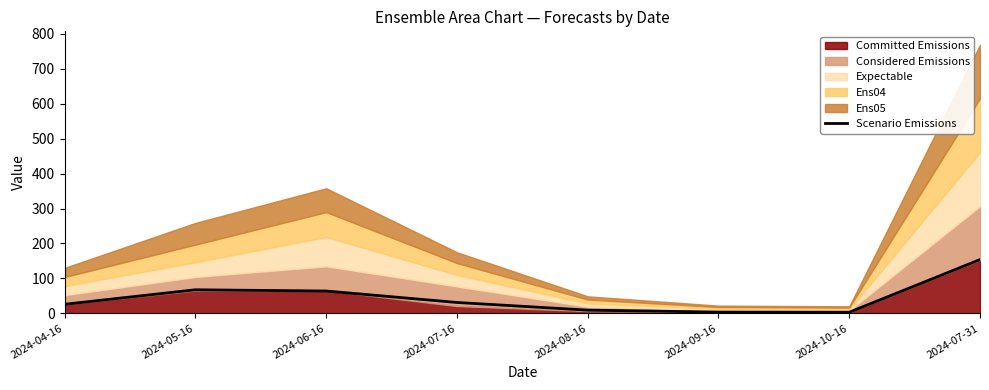

Where does the data first go above 31?

2024-05-16